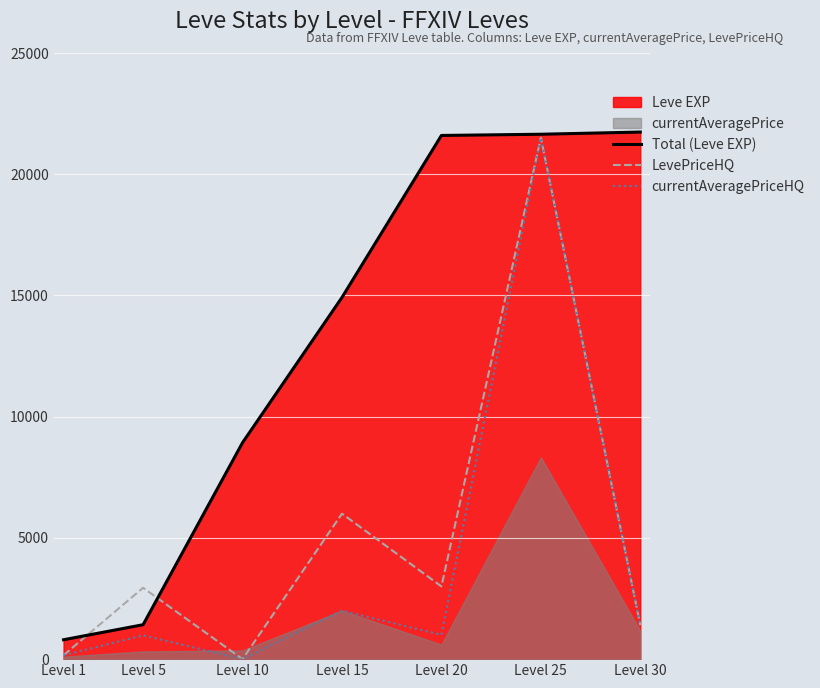

At which category is the sum across all series the highest?

Level 25